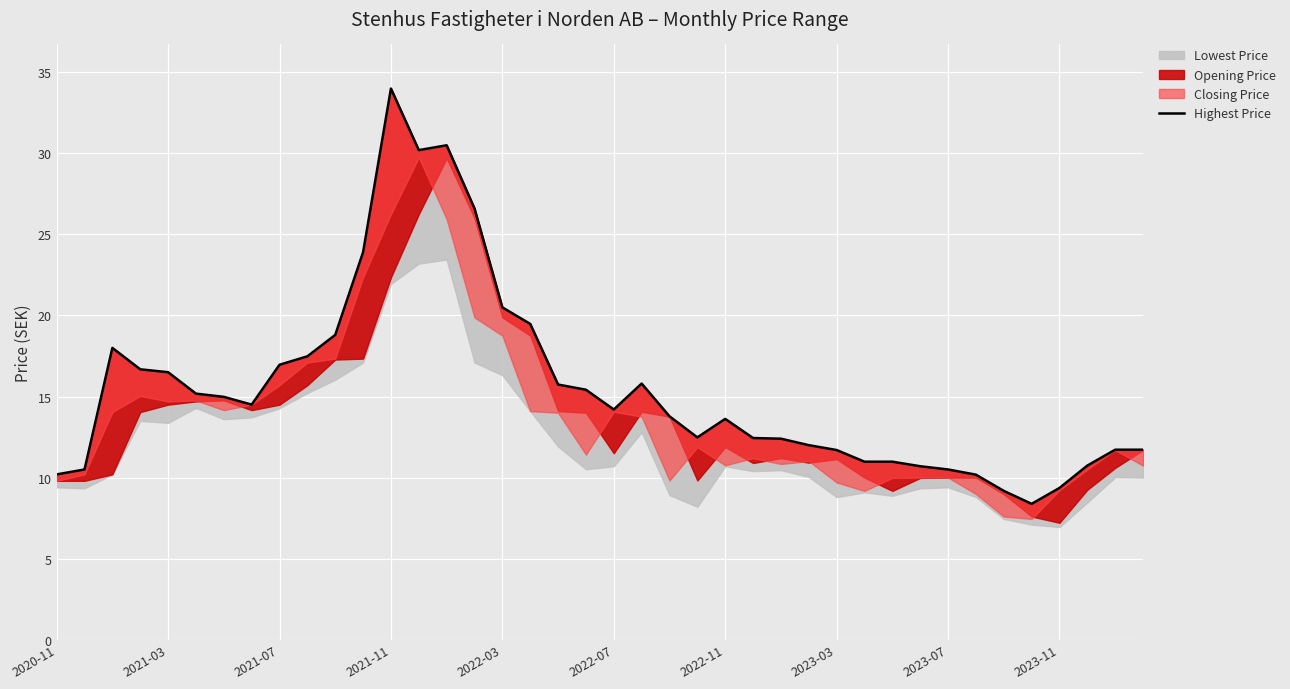

Read the value at 11.

23.9